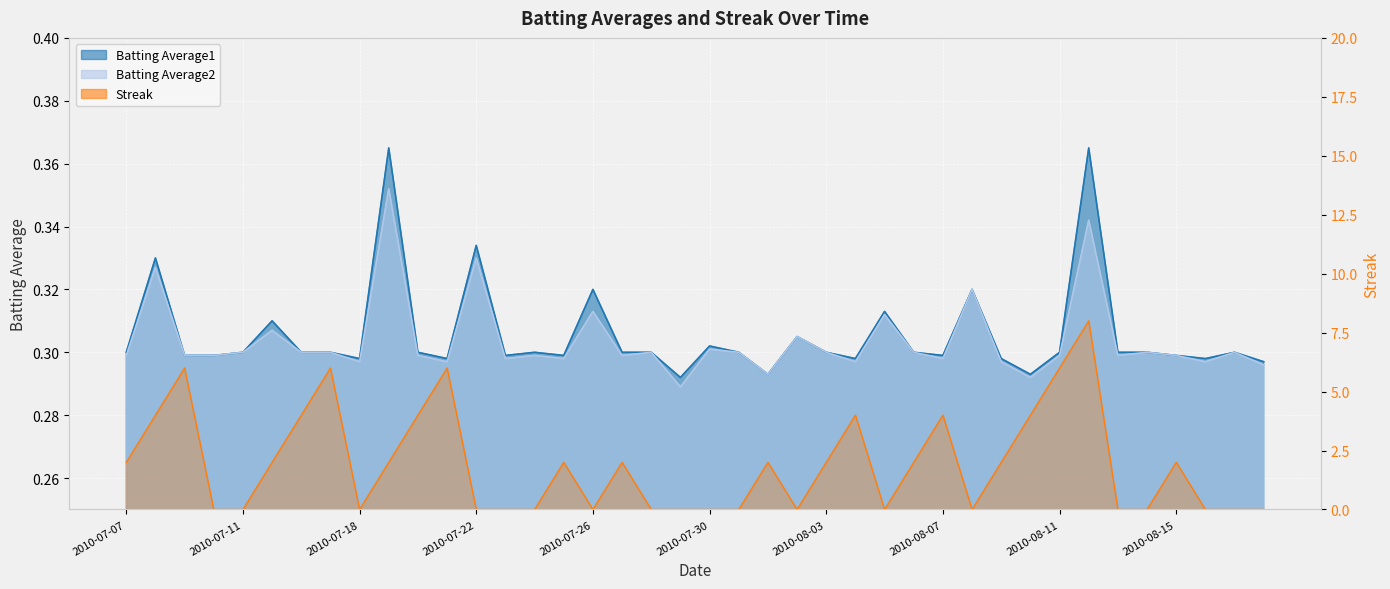

What is the total value across all series at 2010-08-13?

0.6